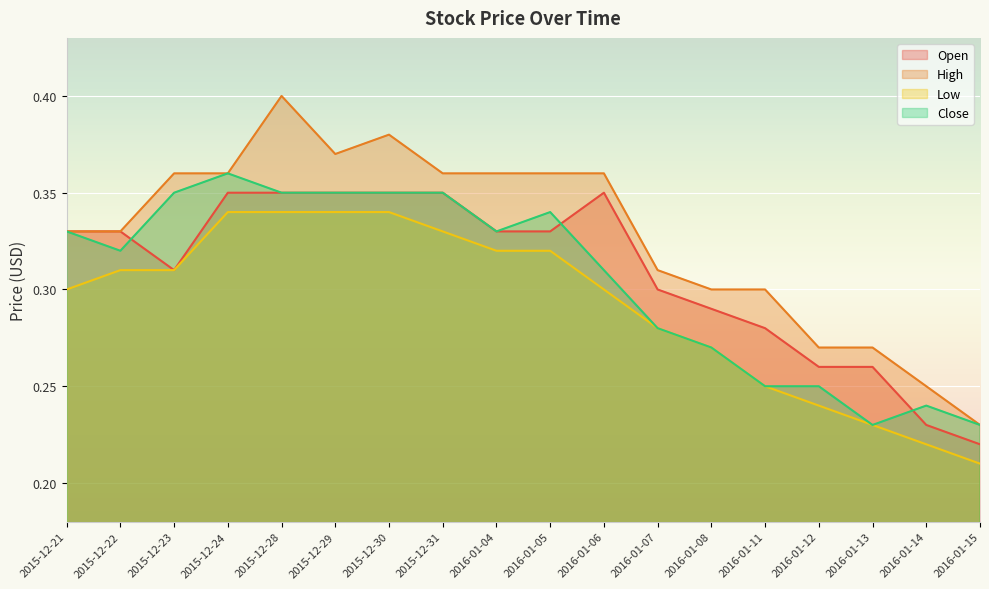

Between 2015-12-28 and 2016-01-06, which is larger?

2015-12-28